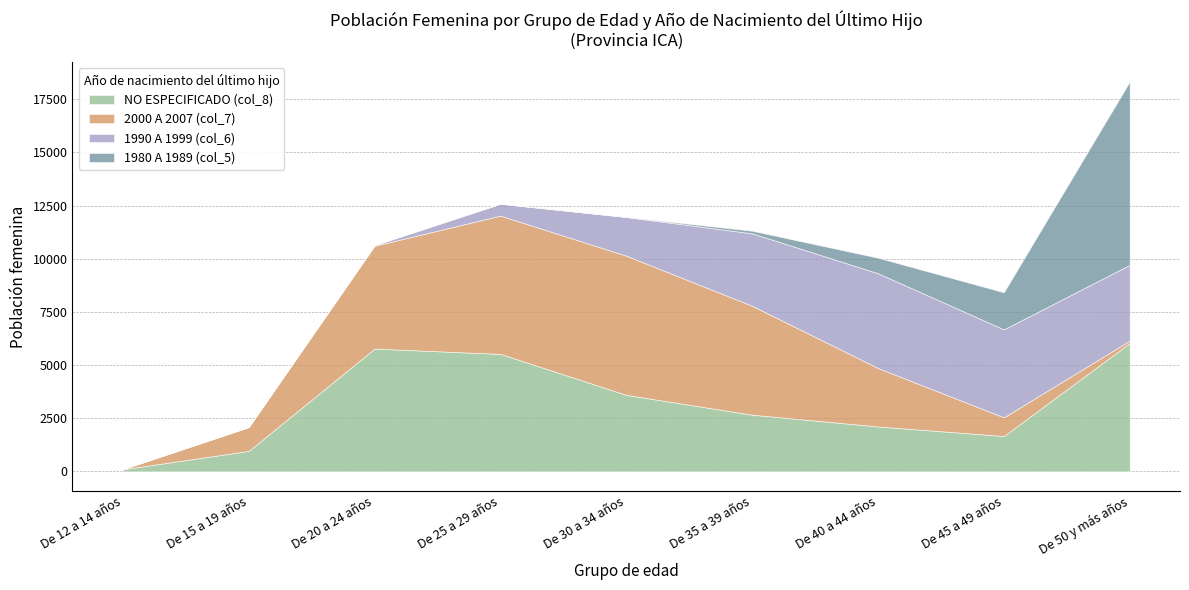

Rank the categories by 1990 A 1999 (col_6) value from lowest to highest.

De 12 a 14 años, De 15 a 19 años, De 20 a 24 años, De 25 a 29 años, De 30 a 34 años, De 35 a 39 años, De 50 y más años, De 45 a 49 años, De 40 a 44 años